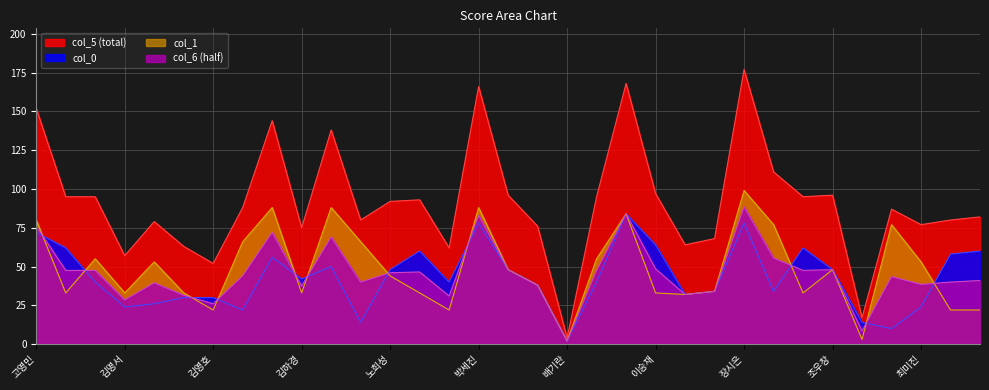

What are all the series names shown in the legend?

col_5 (total), col_0, col_1, col_6 (half)